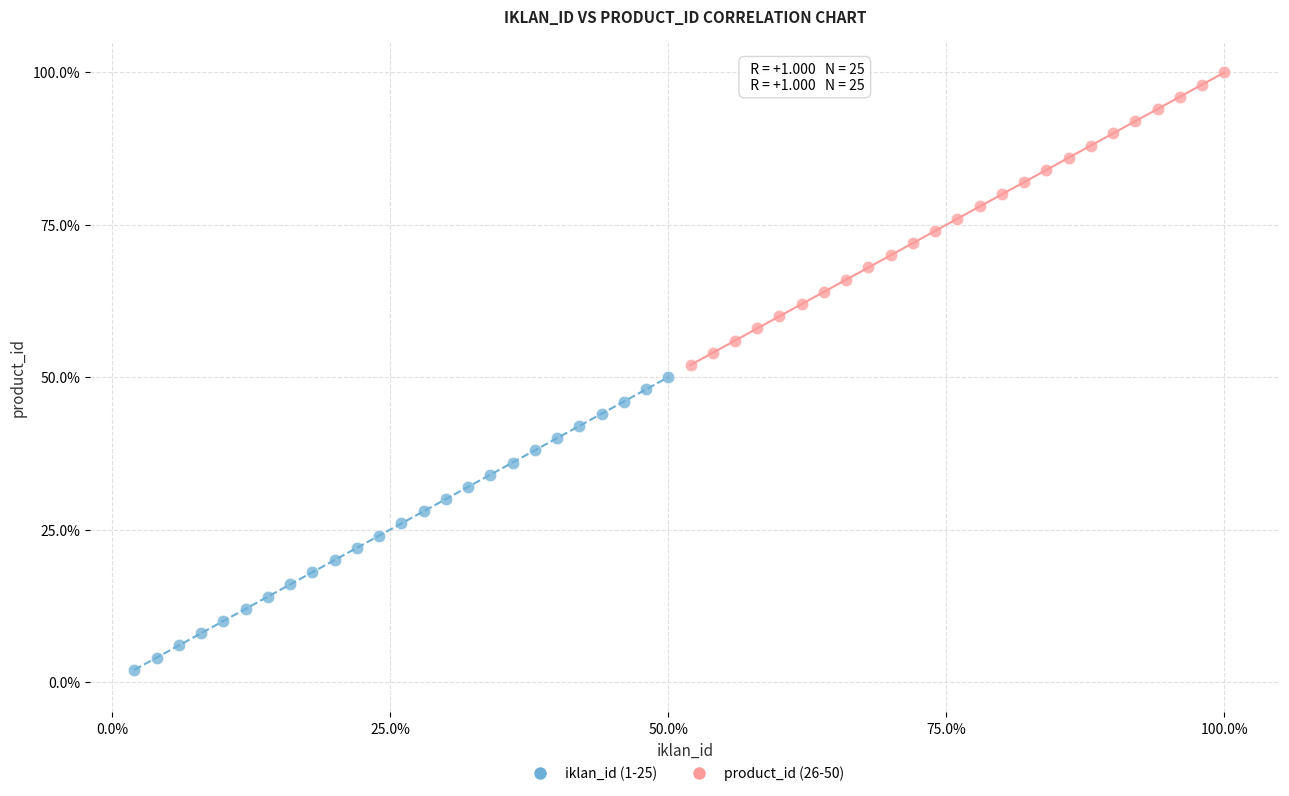

Which series reaches the maximum Y coordinate?

product_id (26-50)